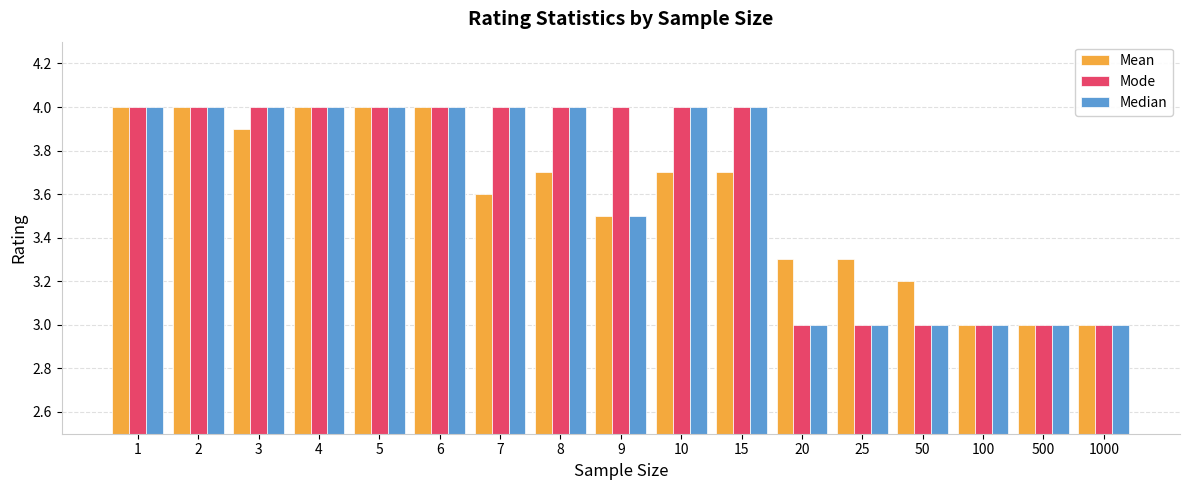

Which series has the largest total across all categories?

Mode